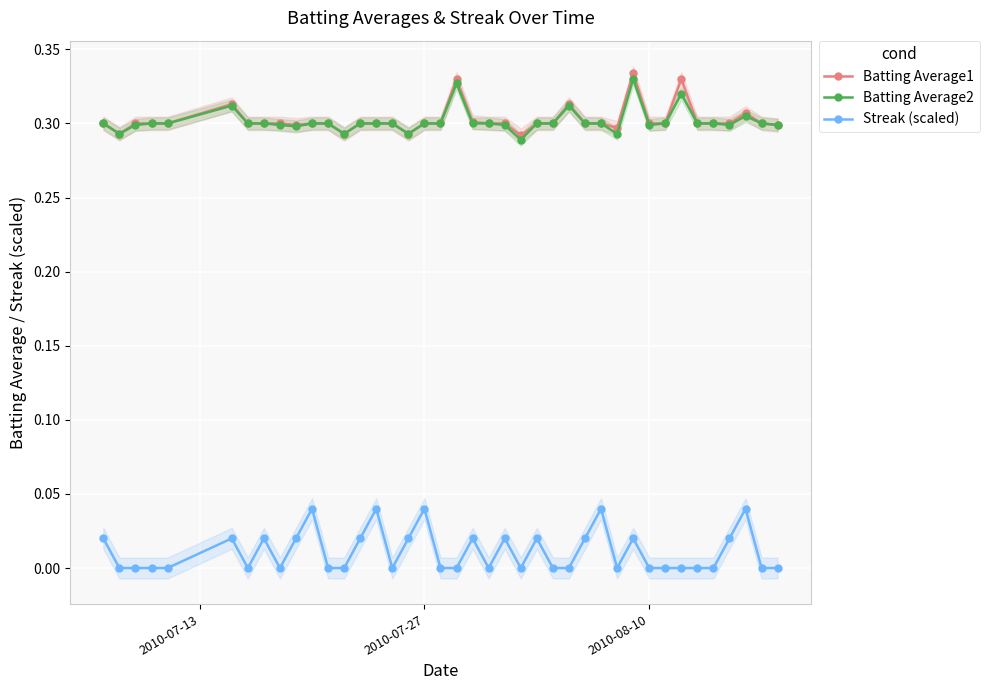

The value of Streak (scaled) at 2010-07-27 is 0.1. True or false?

False